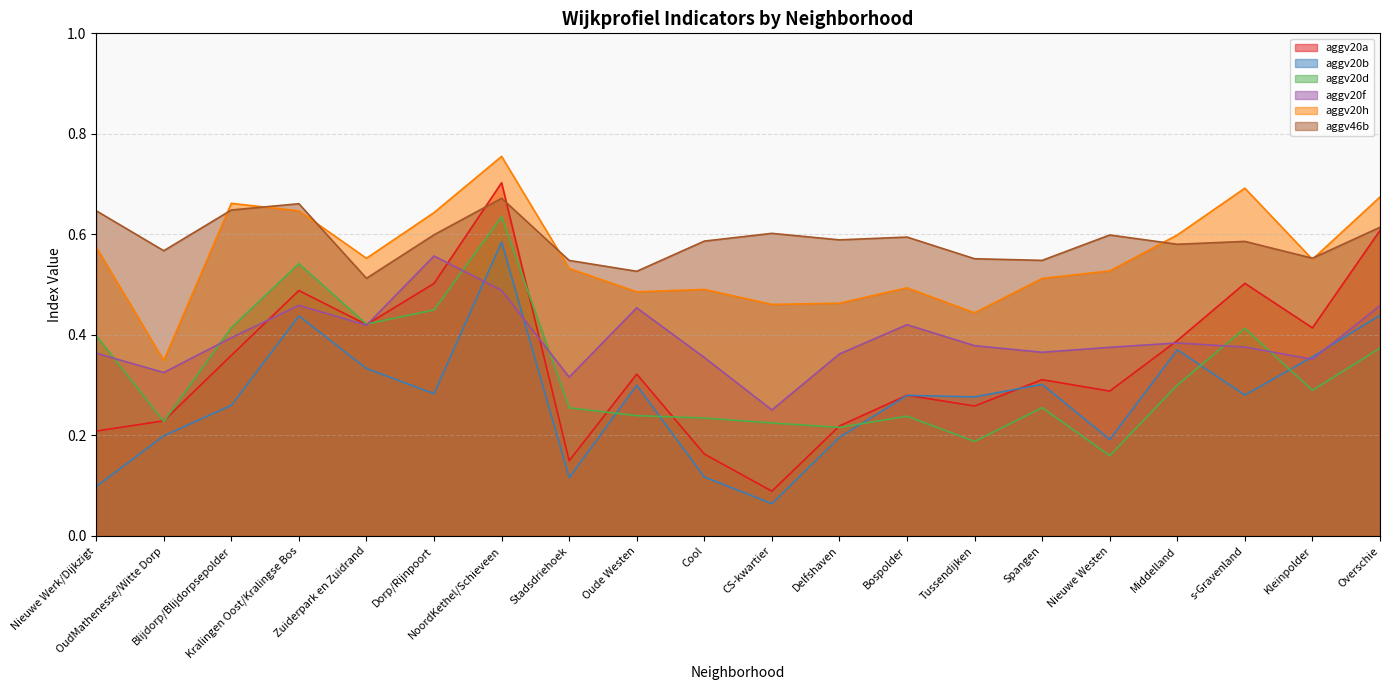

At Blijdorp/Blijdorpsepolder, list the series in order from largest to smallest.

aggv20h, aggv46b, aggv20d, aggv20f, aggv20a, aggv20b